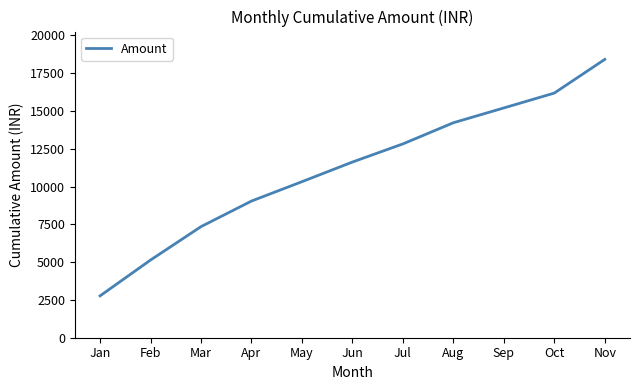

Rank the categories by value from lowest to highest.

Jan, Feb, Mar, Apr, May, Jun, Jul, Aug, Sep, Oct, Nov